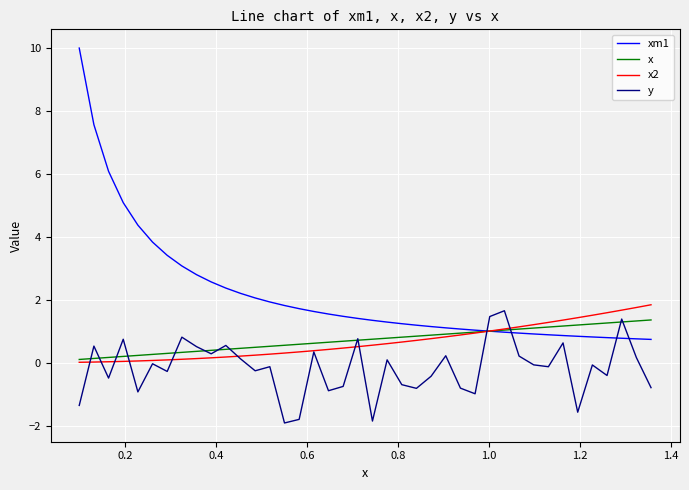

What is the greatest value displayed?

10.0